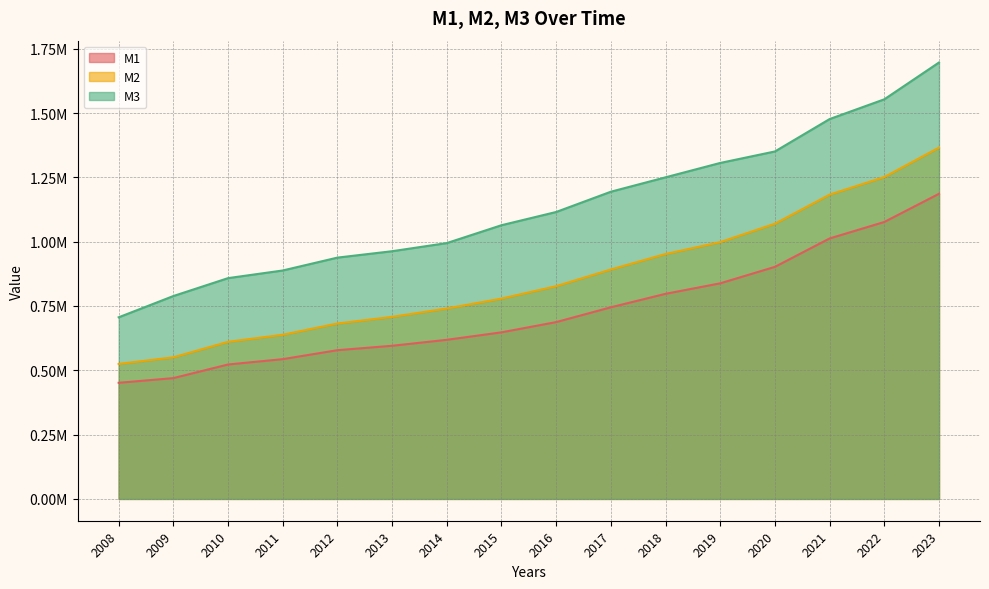

What are all the series names shown in the legend?

M1, M2, M3